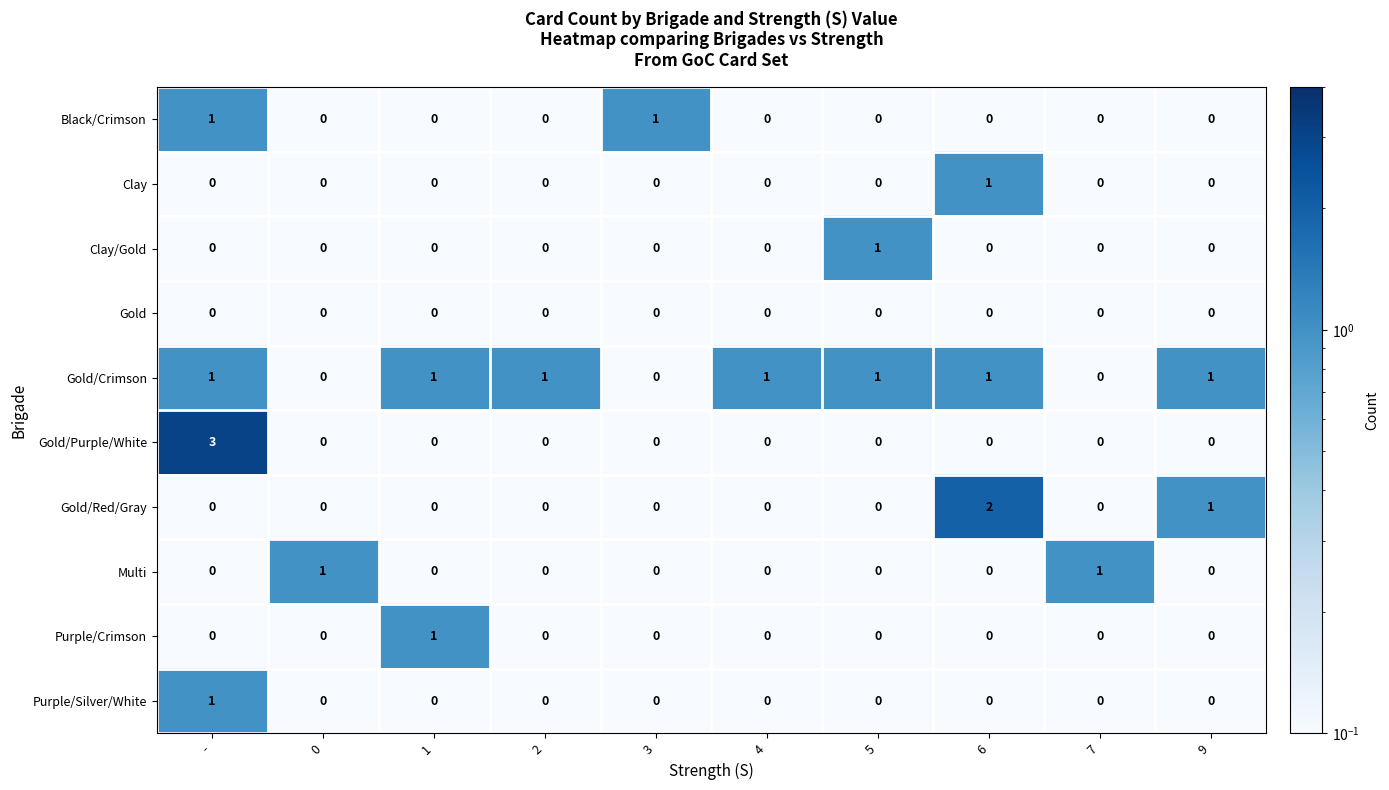

At which category is the sum across all series the highest?

-